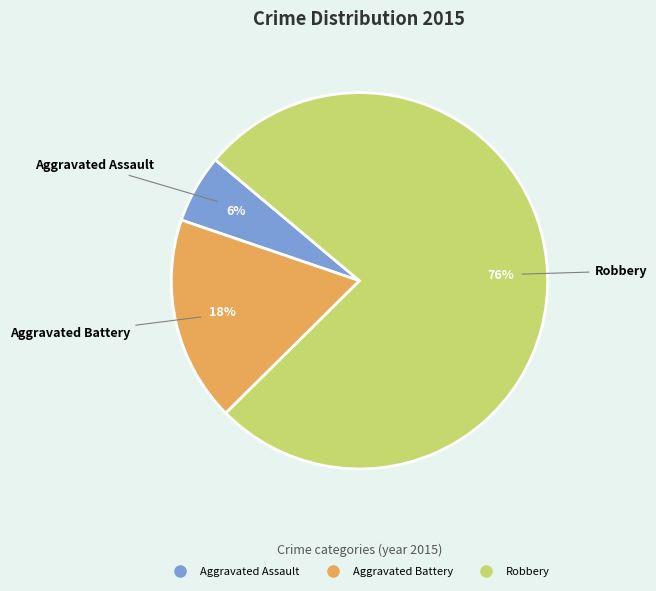

How many slices are in this pie chart?

3